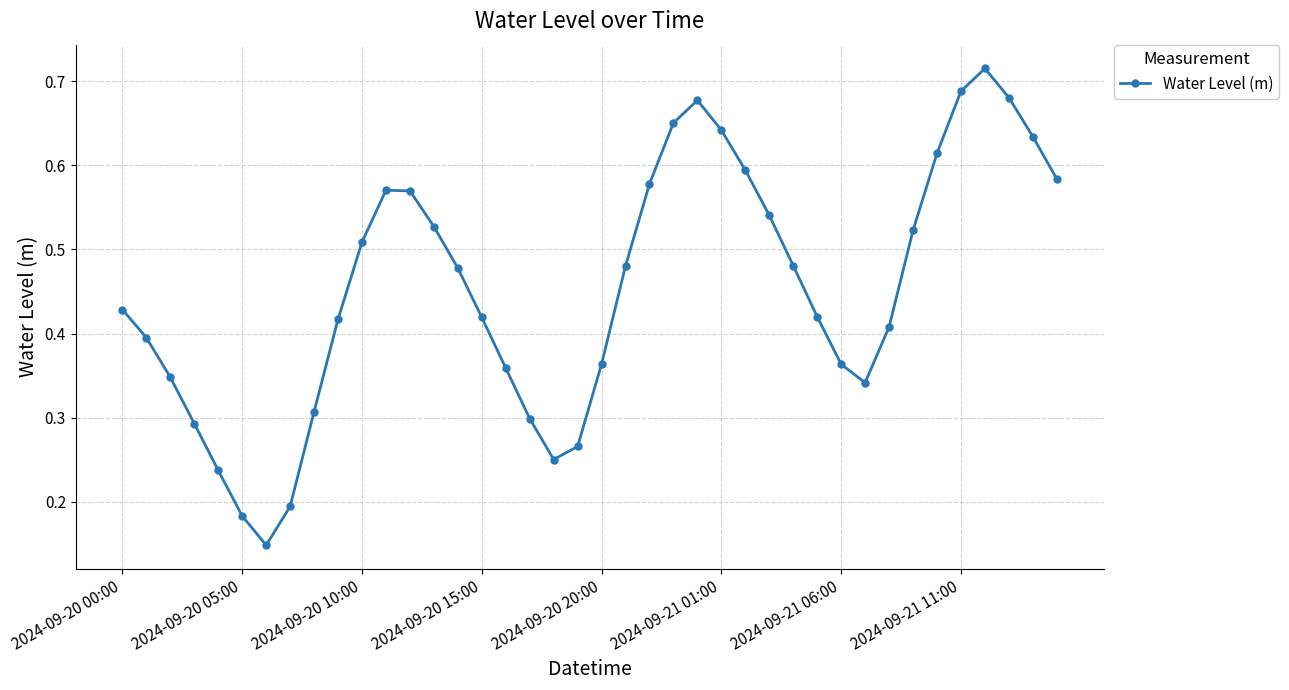

Count the values in the range 0 to 1.

40